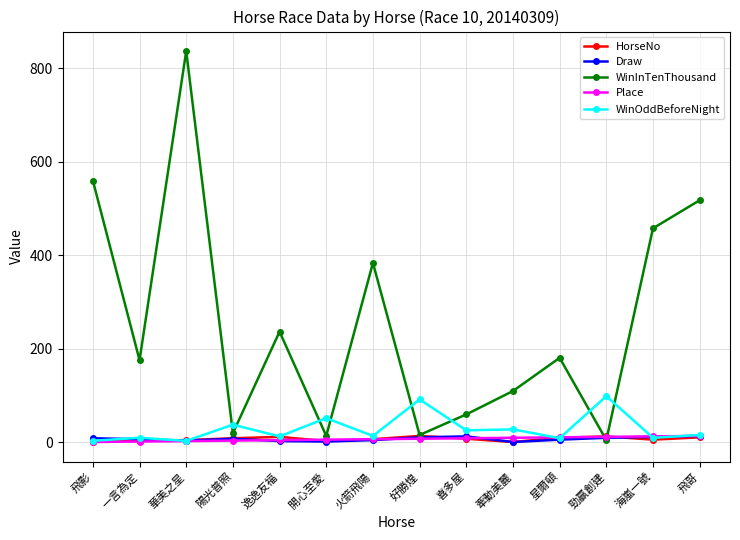

What is the minimum value for Draw?

1.0